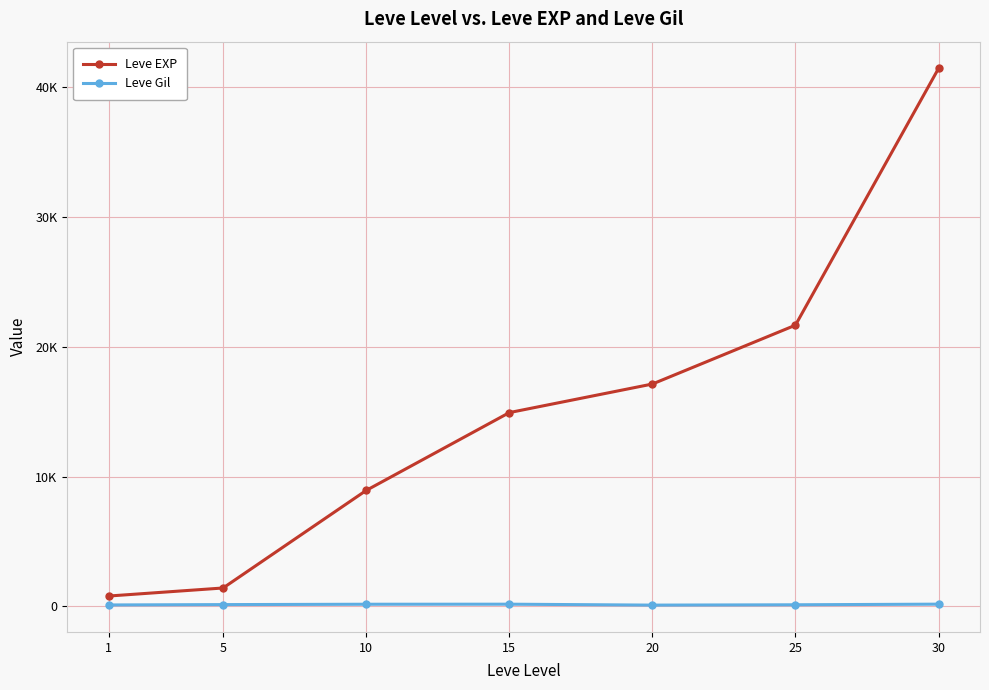

Rank the series at 5 from highest to lowest value.

Leve EXP, Leve Gil